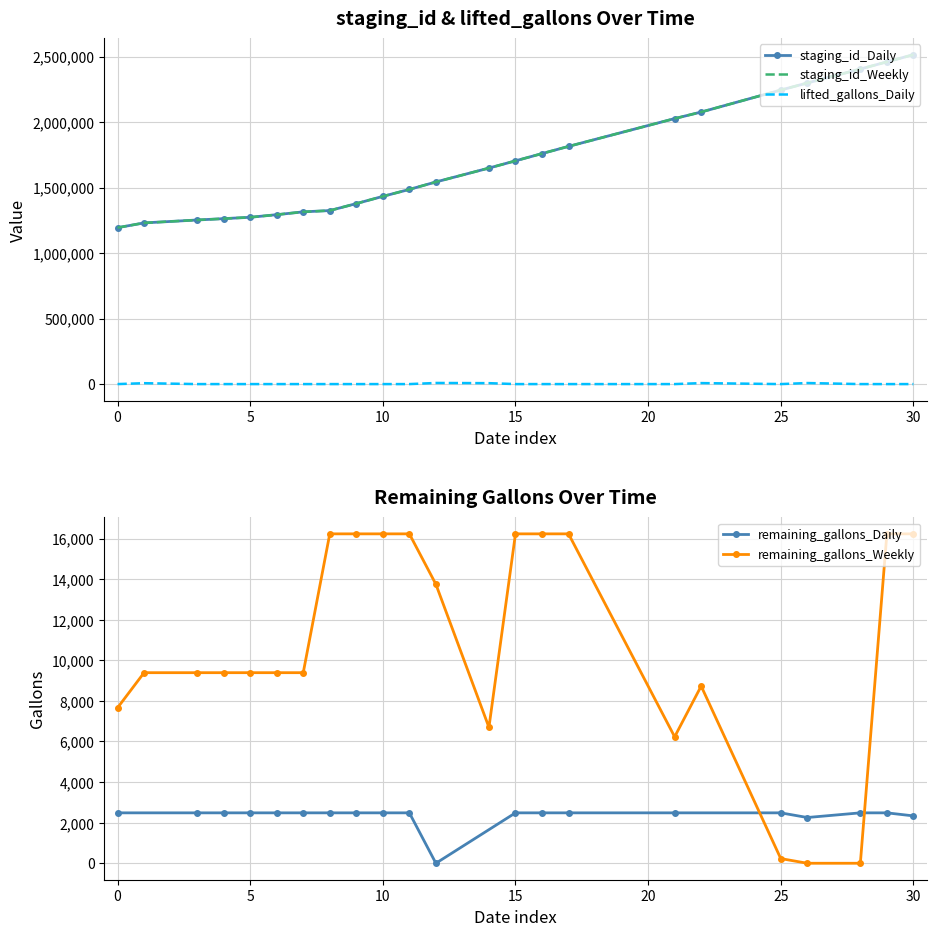

Is it true that staging_id_Daily equals 1193833 at 0?

True